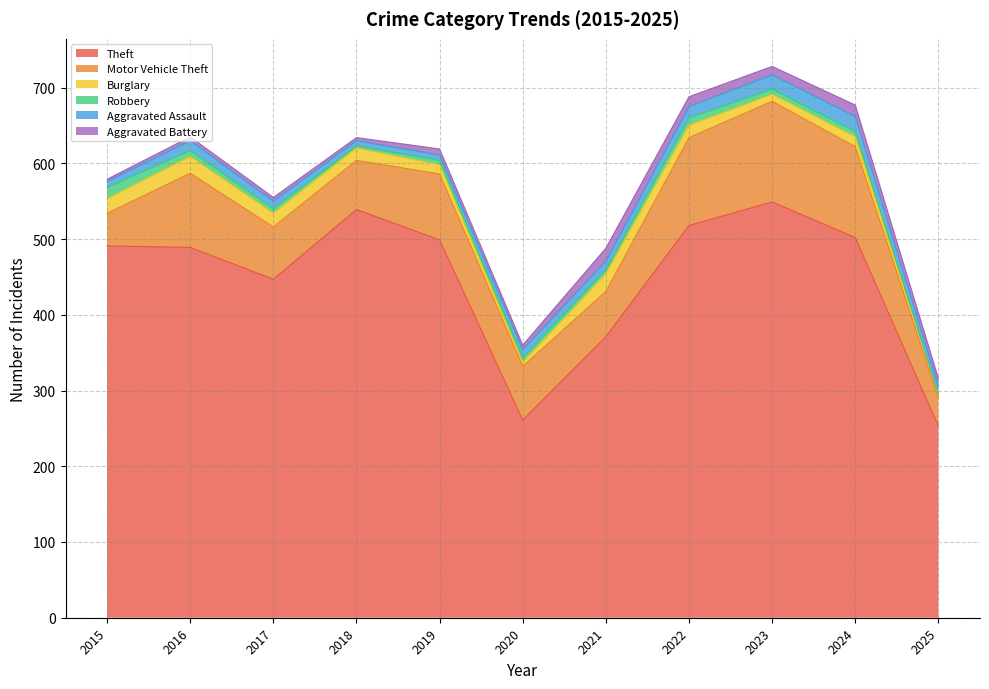

What is the highest value of the Motor Vehicle Theft series?

133